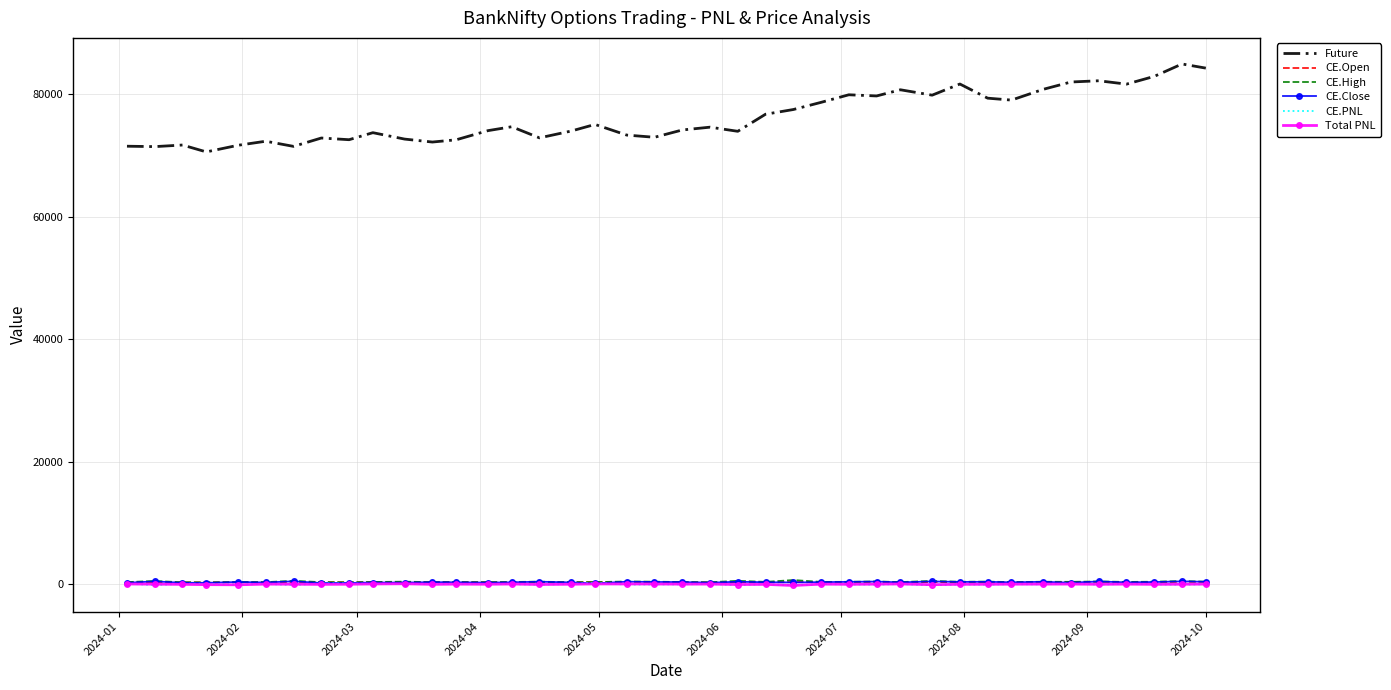

Which series has the largest total across all categories?

Future